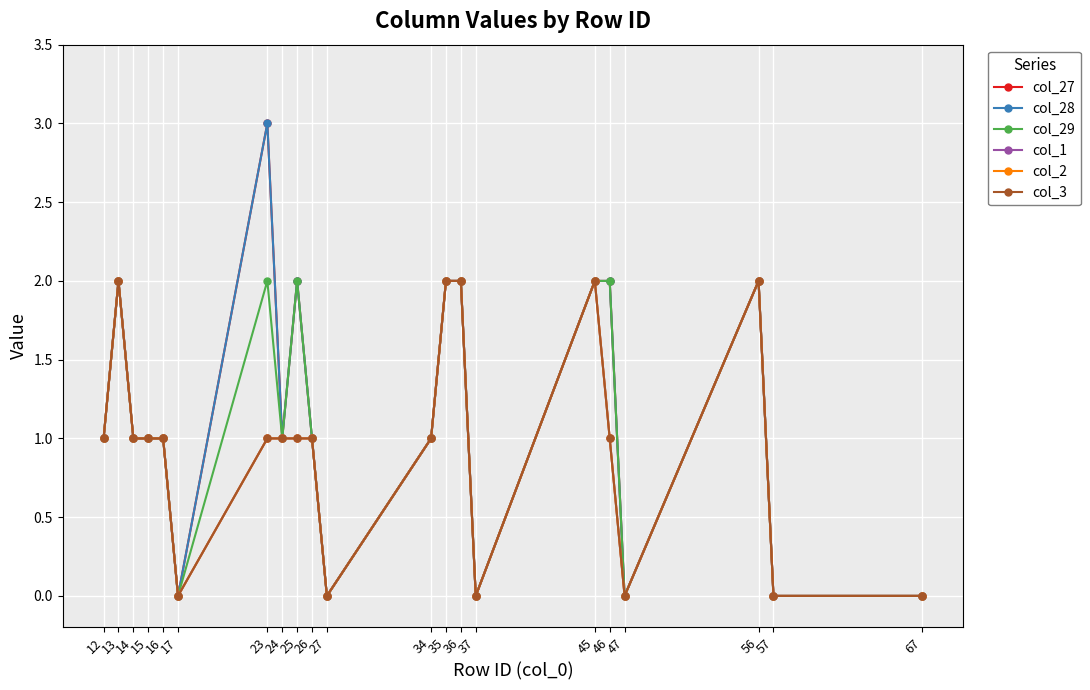

How many lines are shown in the chart?

6